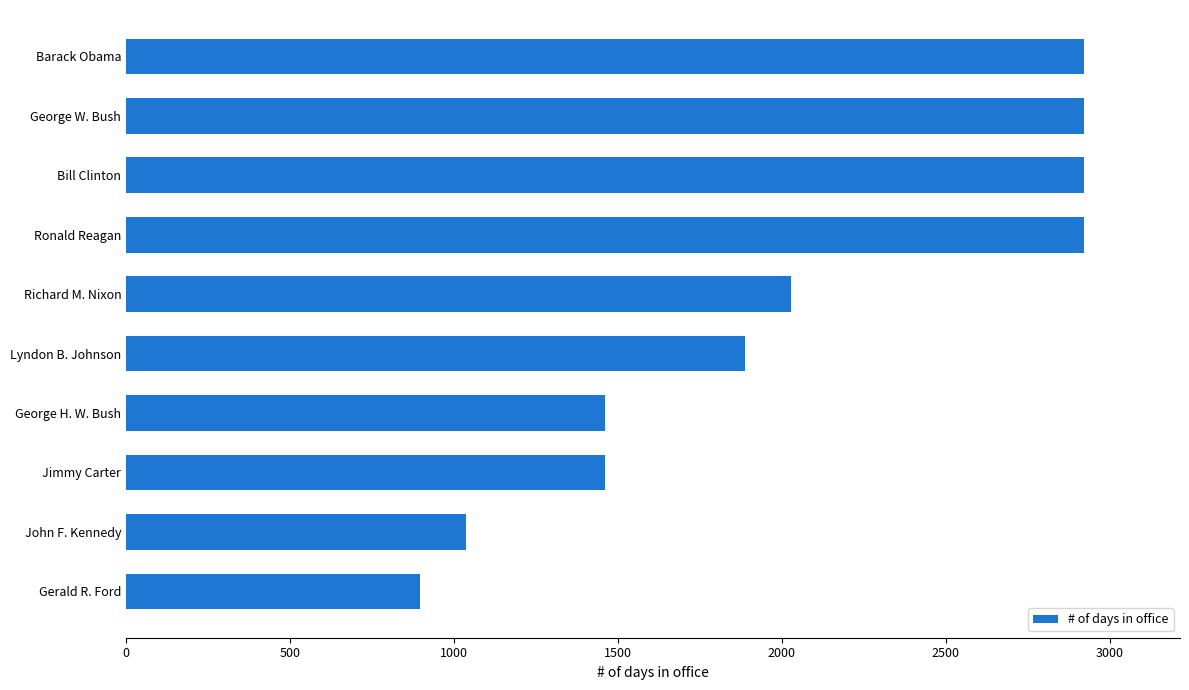

What is the greatest value displayed?

2922